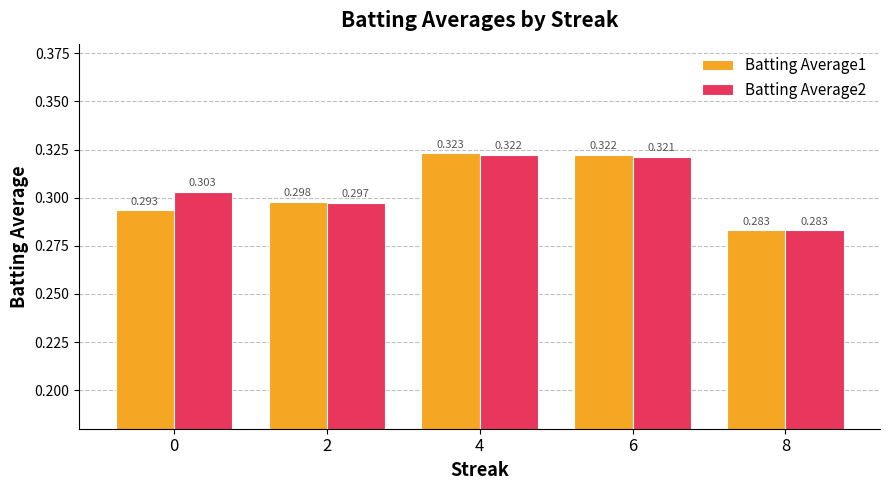

Count the Batting Average1 values in the range 0 to 1.

5